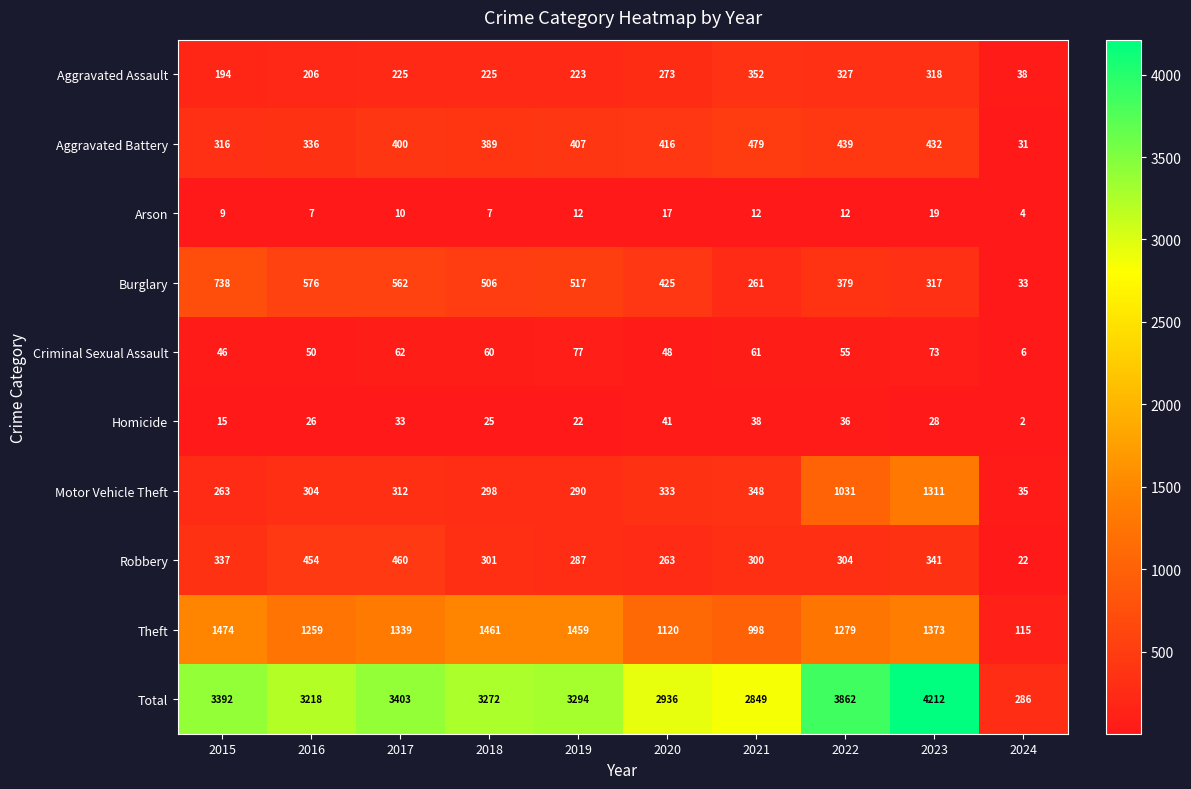

Where does the Criminal Sexual Assault series first go above 60?

2017